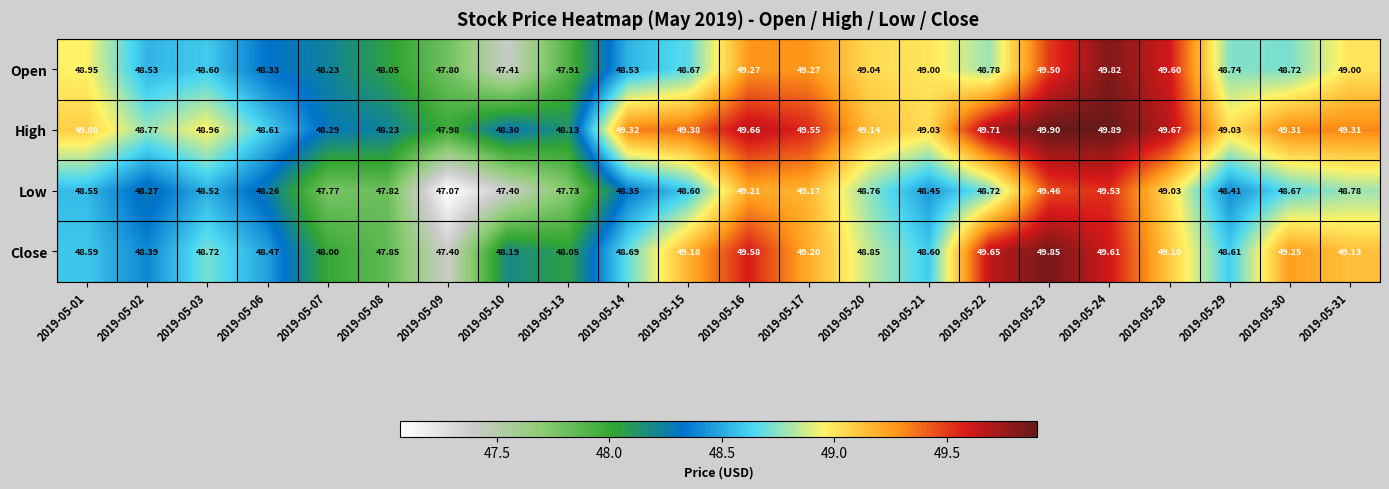

Rank the series at 2019-05-13 from highest to lowest value.

High, Close, Open, Low